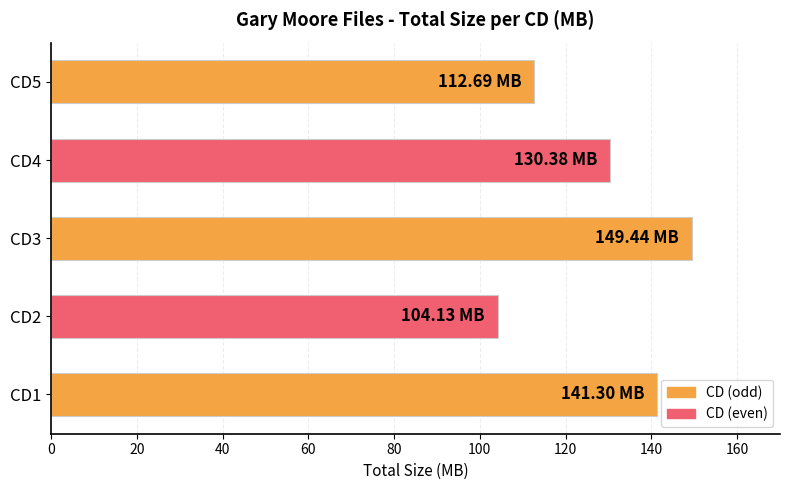

How many values are below 130?

2